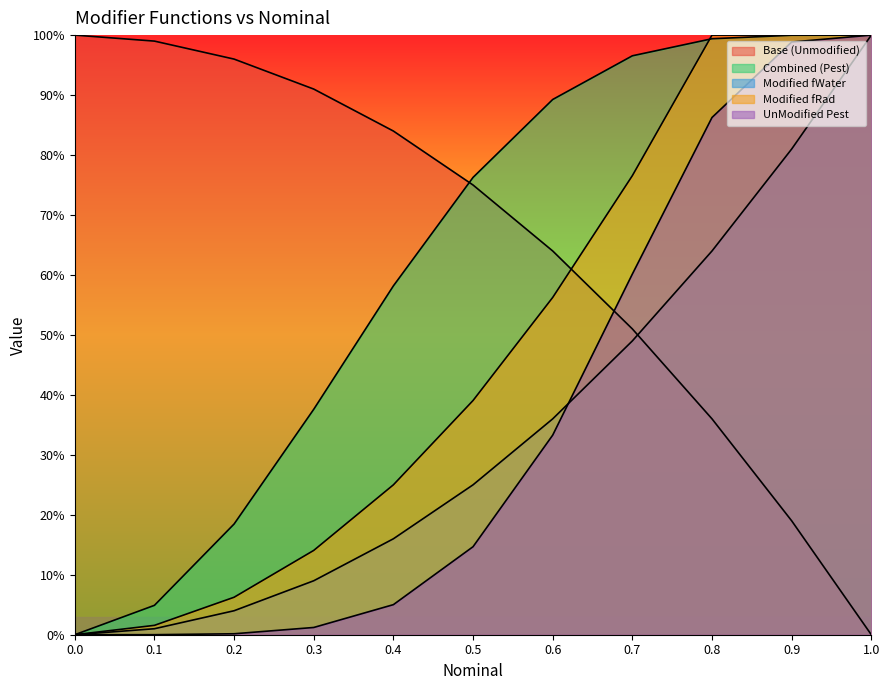

What position from the left is 0.7?

8